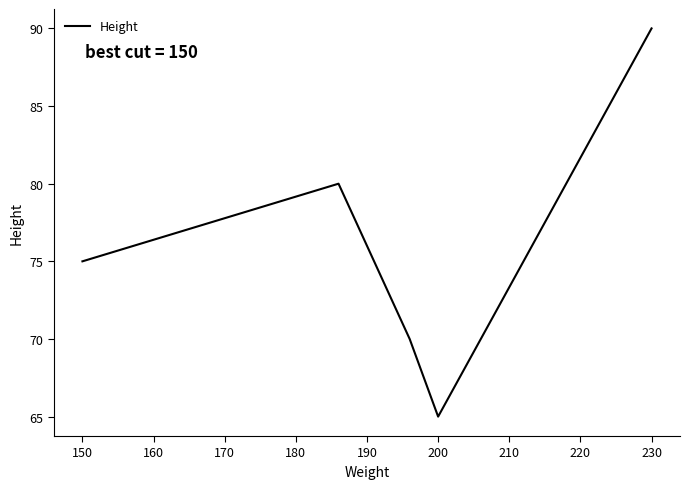

How many interior local valleys (lower than both neighbors) does the data have?

1